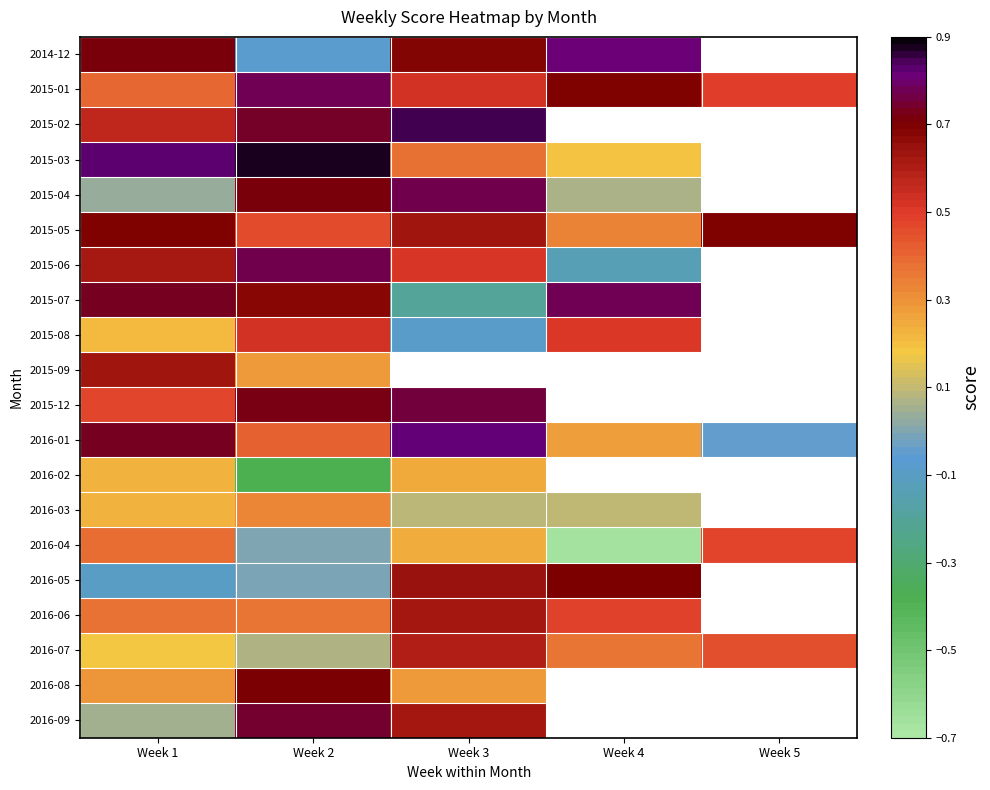

What is the total value across all series at Week 1?

8.3